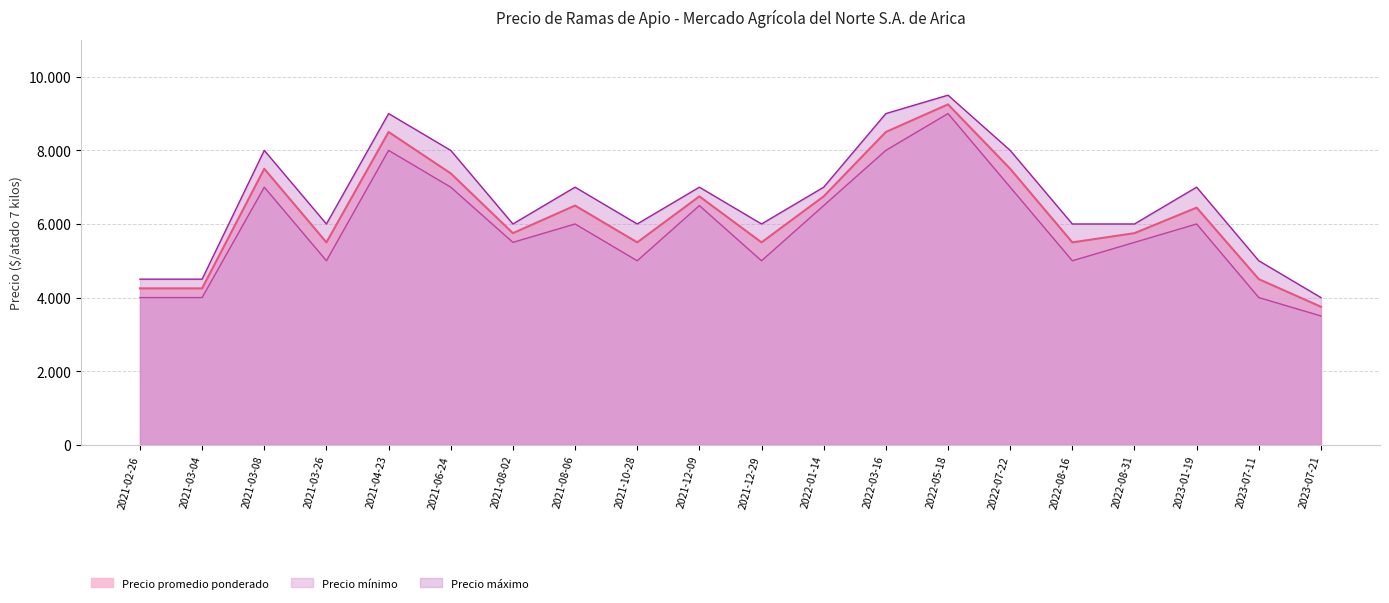

Which series has the largest range (max minus min)?

Precio promedio ponderado